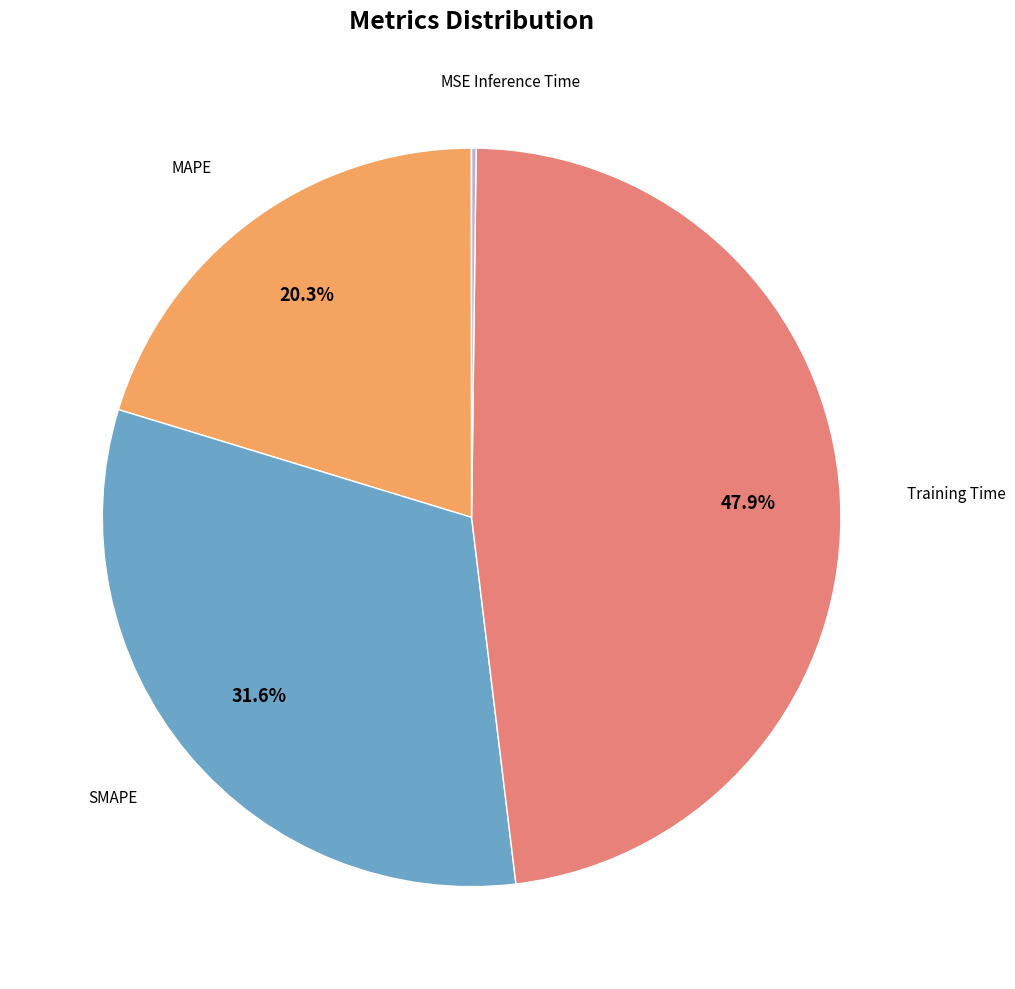

Is there a majority slice in this chart?

No